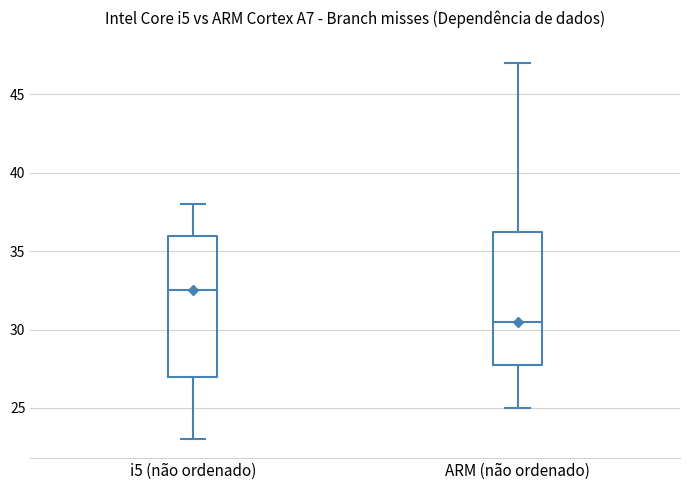

Where is the lower edge of the box for i5 (não ordenado) on the y-axis? The values are not printed on the chart, so give them approximately, as read against the axis.

27.0